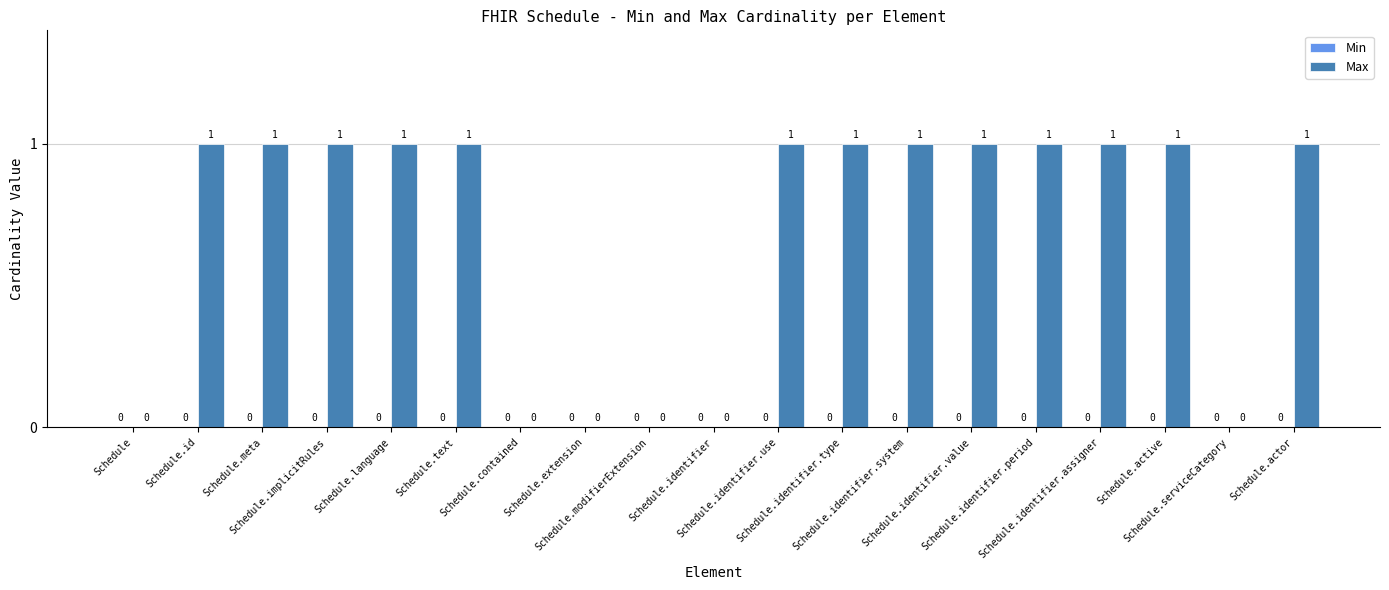

How many series are shown in this chart?

1